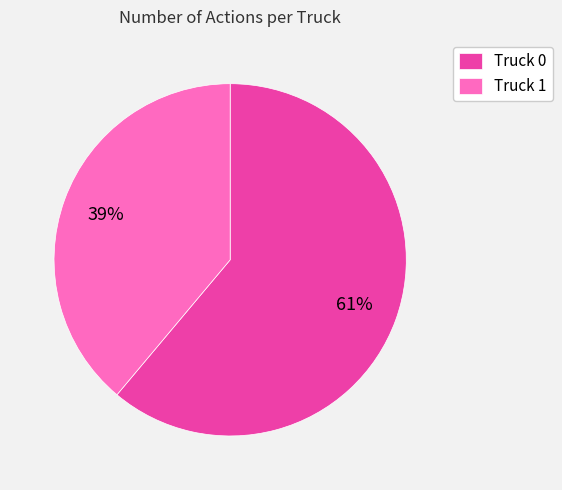

Which category accounts for the majority?

Truck 0